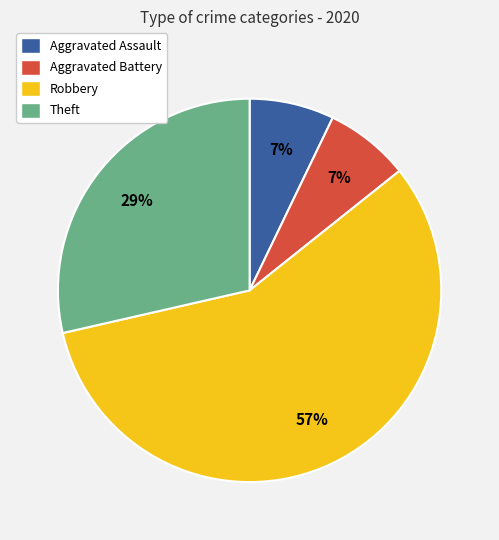

To the nearest percent, what is the combined percentage of Robbery and Theft?

86%